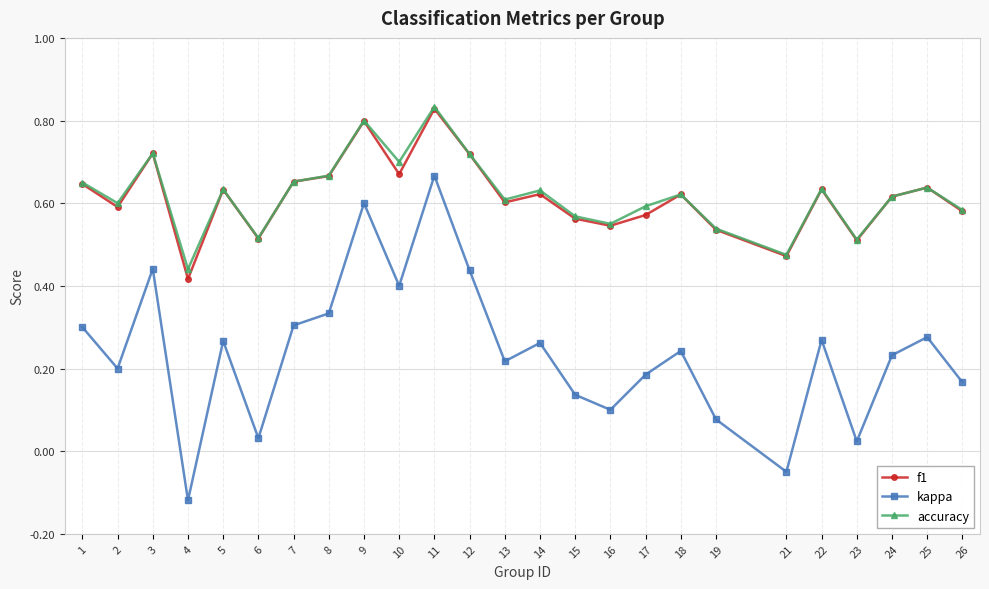

Where is the first local maximum for kappa?

3